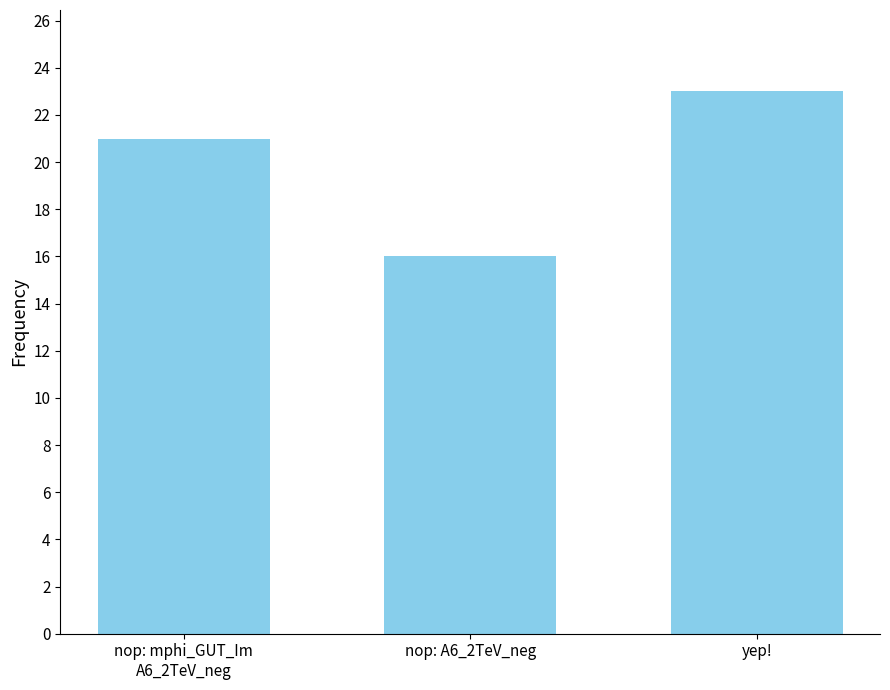

What is the difference between the values at yep! and nop: A6_2TeV_neg?

7